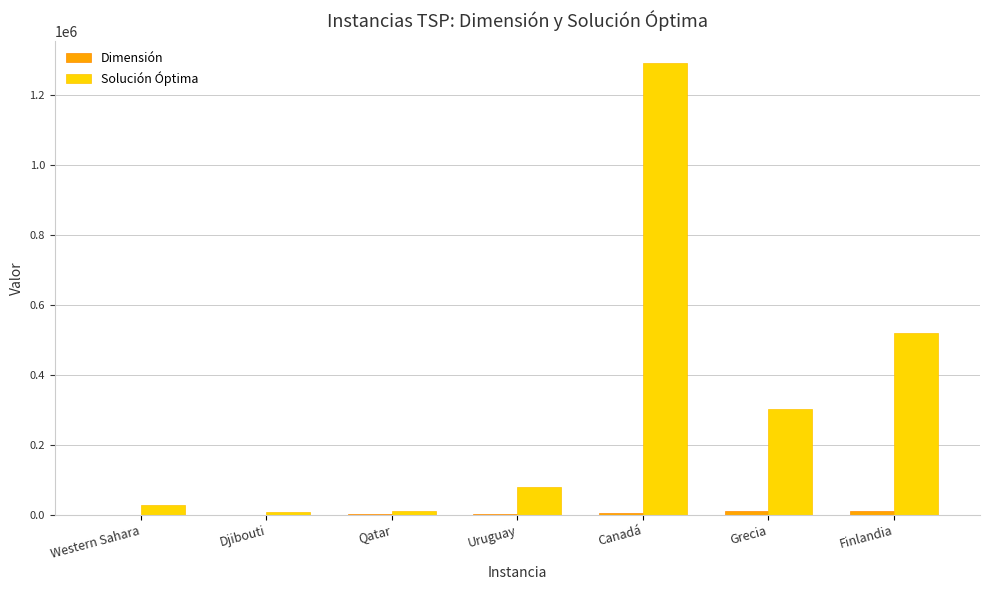

What is the spread (max minus min) of values at Qatar?

9158